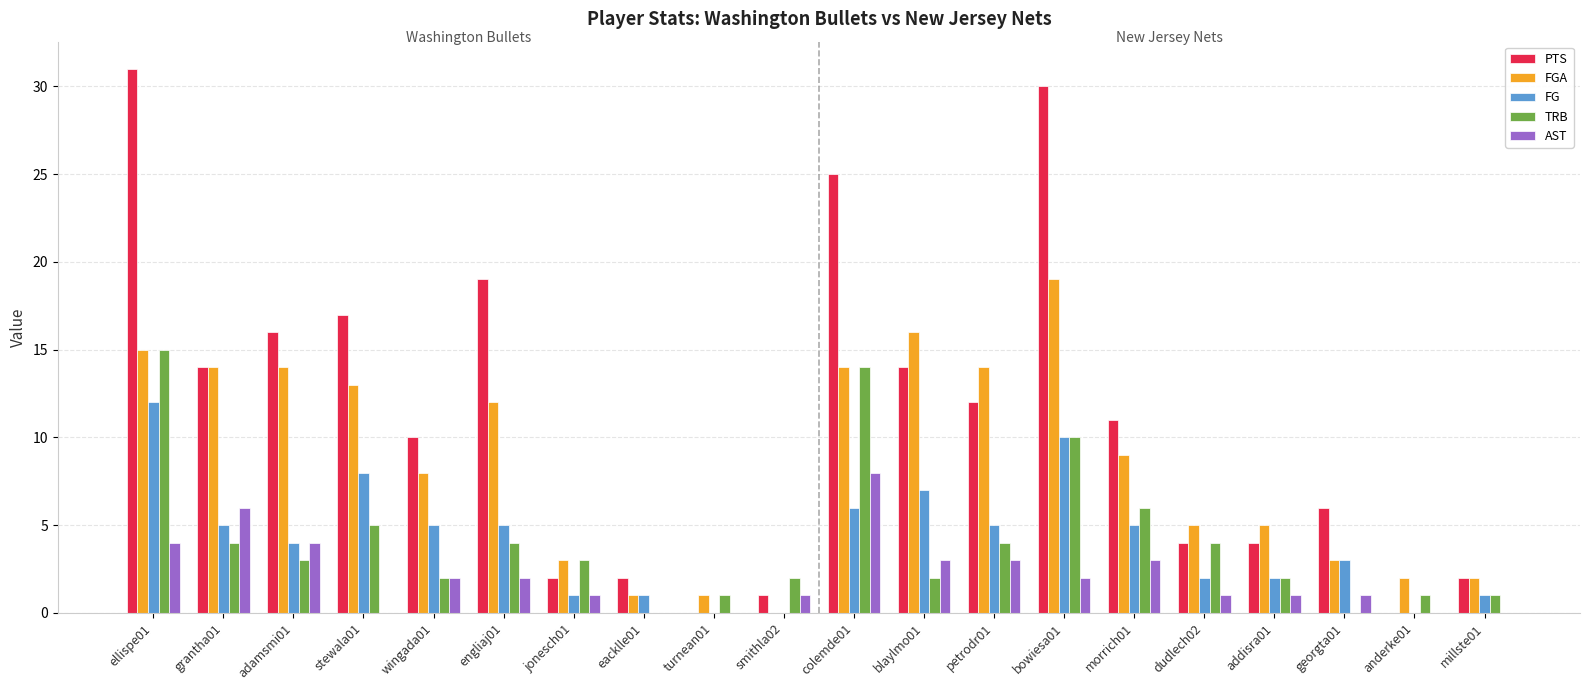

What is the sum of all AST values?

42